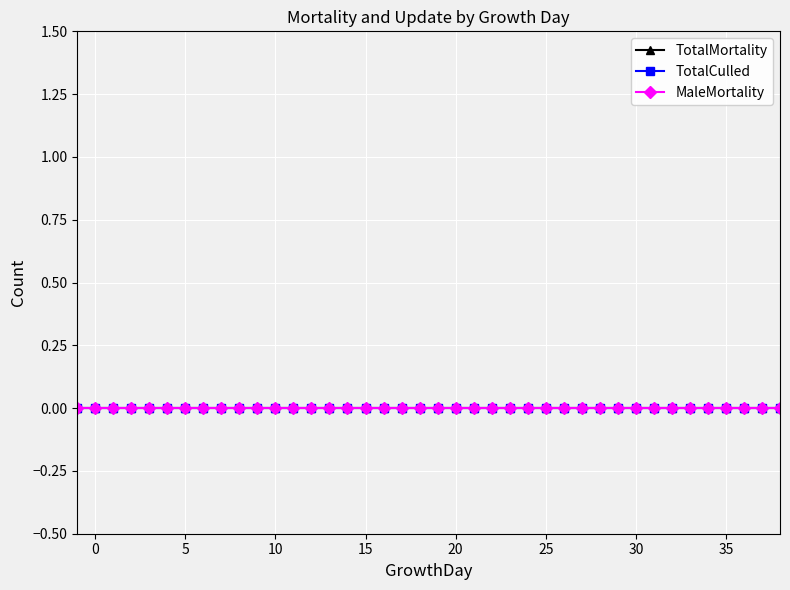

At which category does the chart reach its minimum across all series?

-1